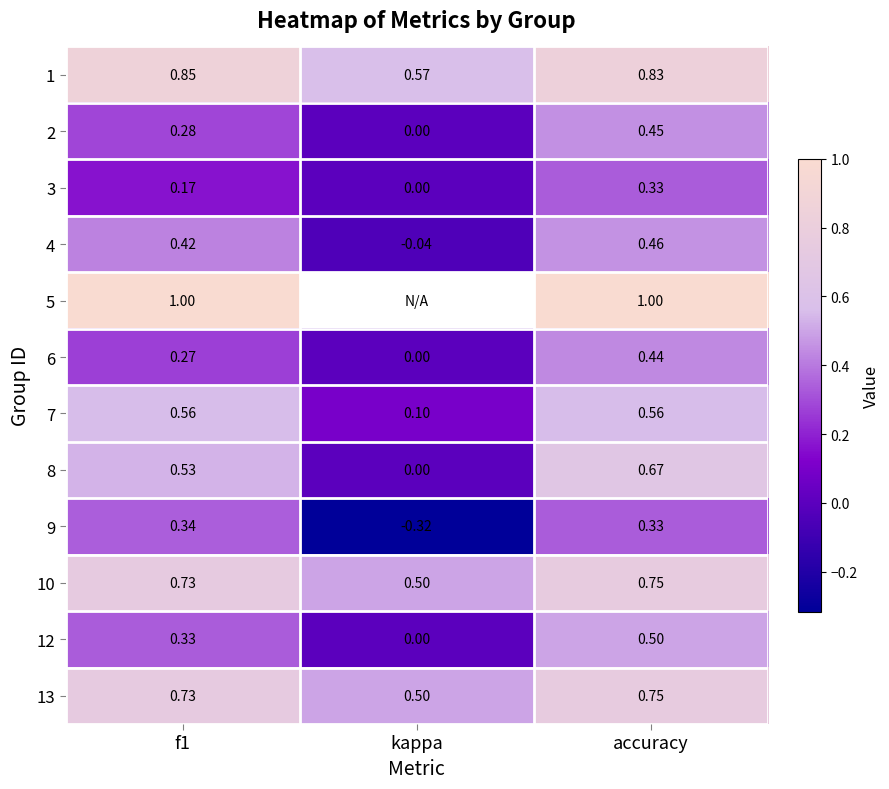

Which category has the highest value in the 4 series?

accuracy